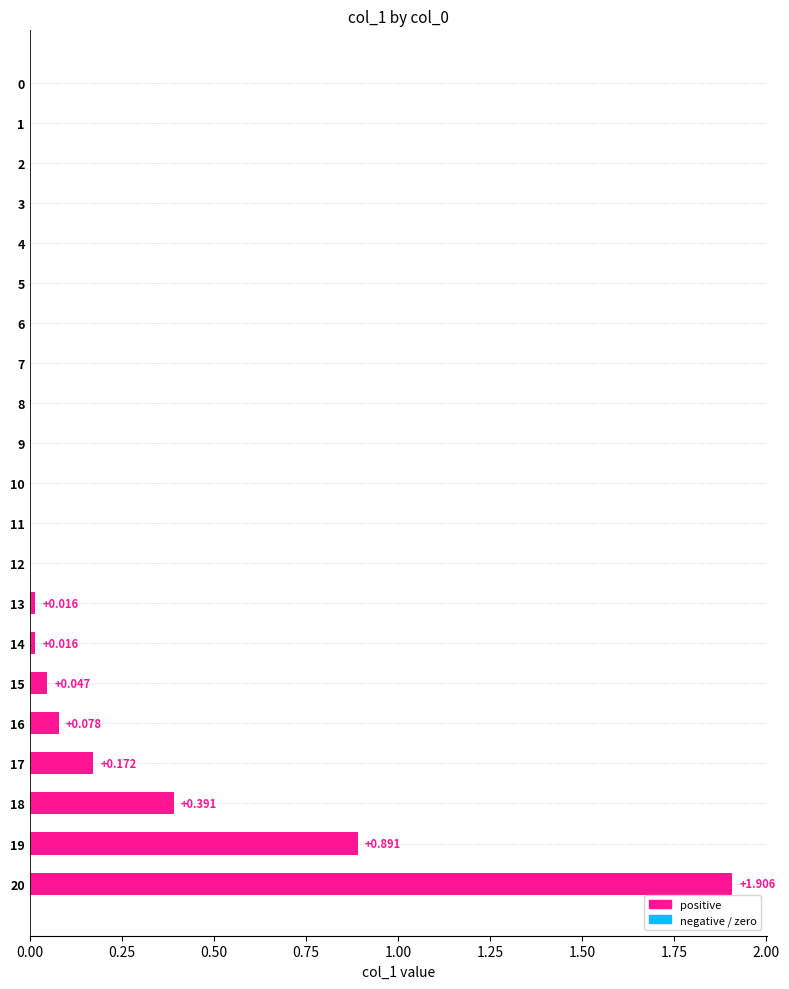

The chart shows a value of 0.0 at 11. True or false?

True